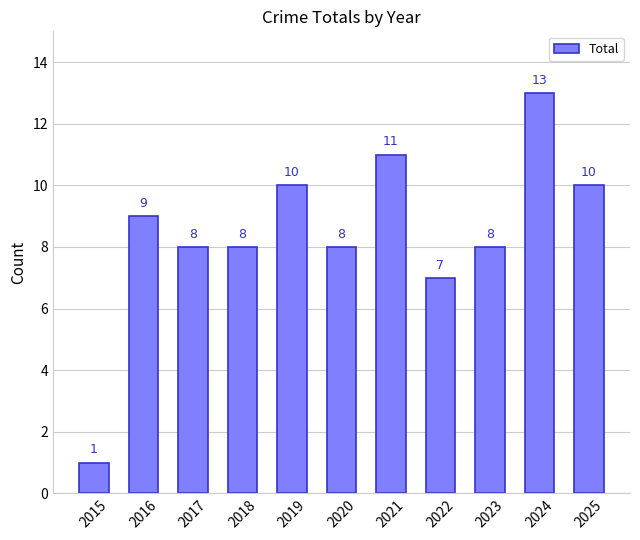

Reading left to right, extract all data points from this chart.

1	9	8	8	10	8	11	7	8	13	10